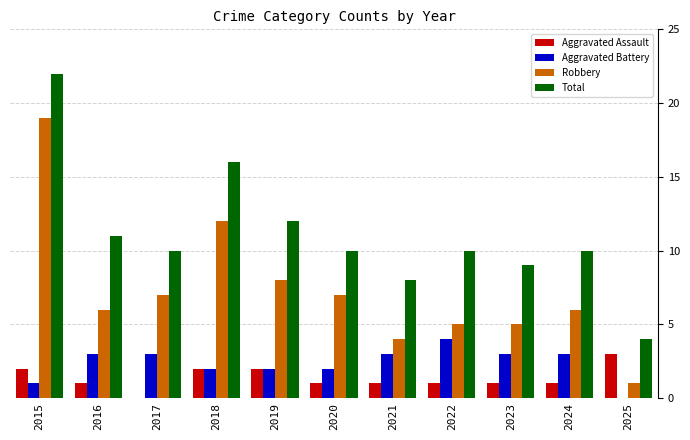

Between 2019 and 2025, which series saw the biggest shift?

Total